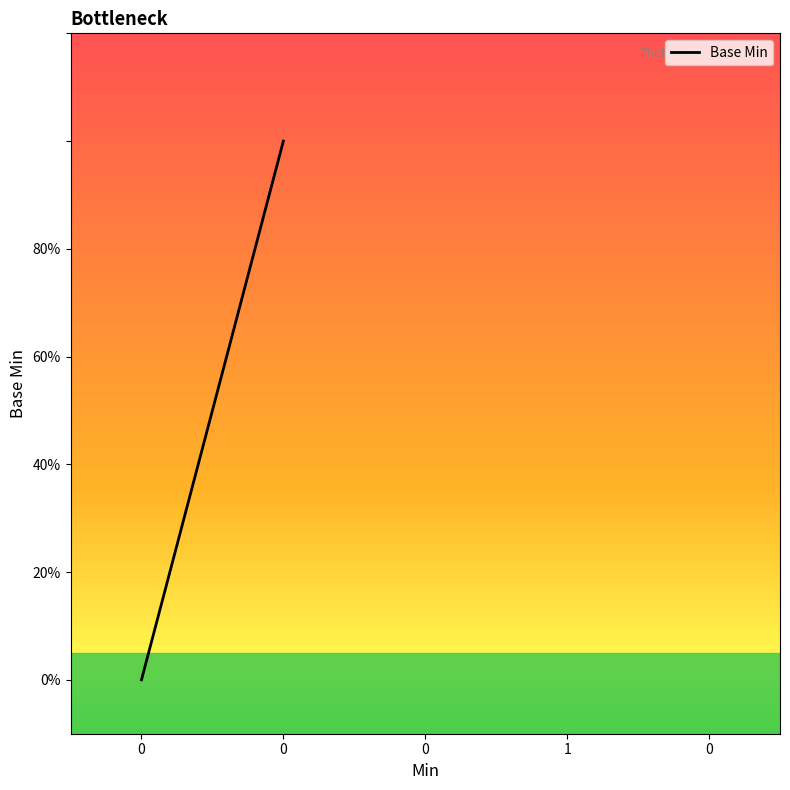

The value at 0 is -1. True or false?

False